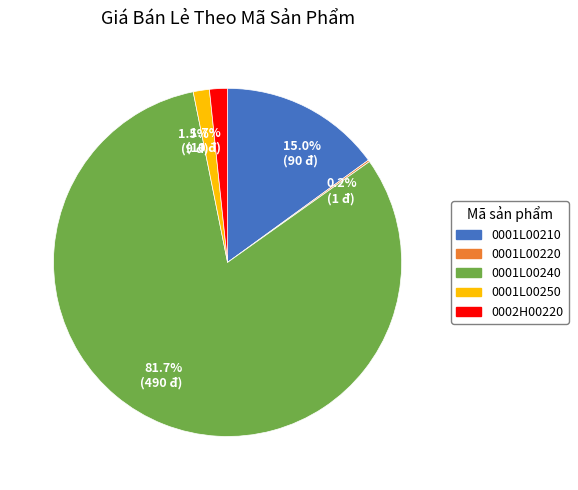

What percentage do 1.7% (10 đ) and 15.0% (90 đ) together represent?

16.7%